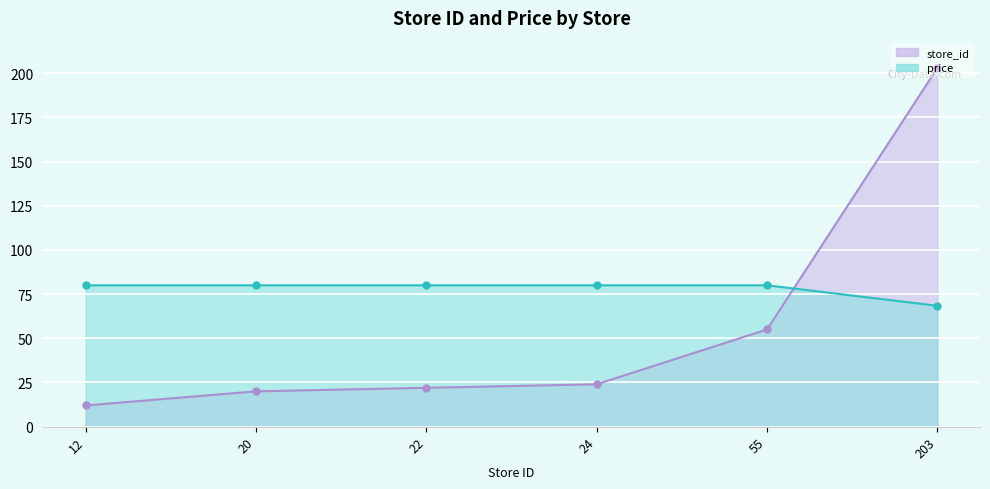

Which label corresponds to the largest value in the chart?

203